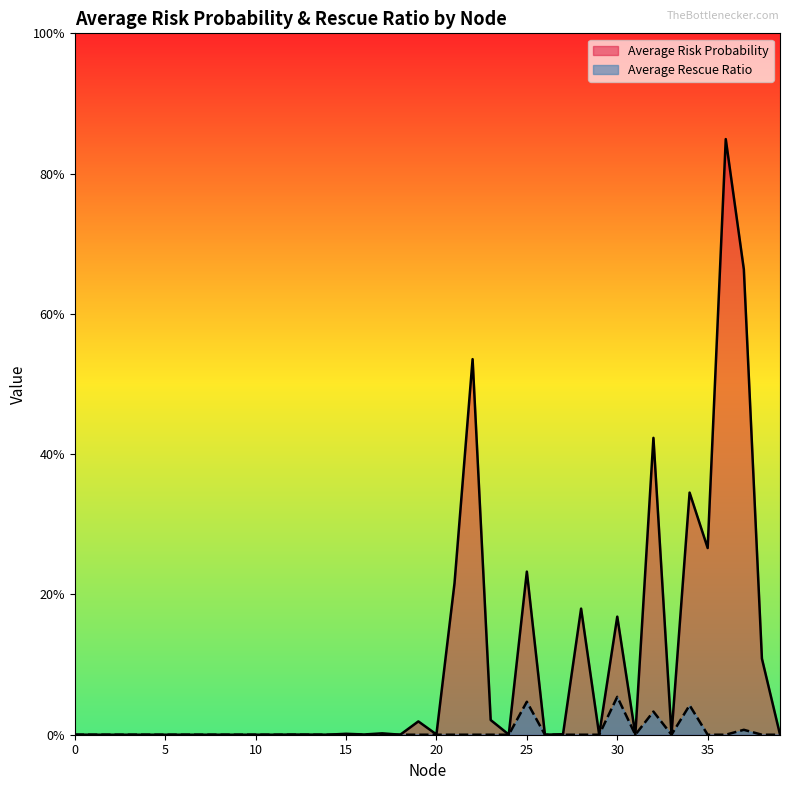

What are all the series names shown in the legend?

Average Risk Probability, Average Rescue Ratio